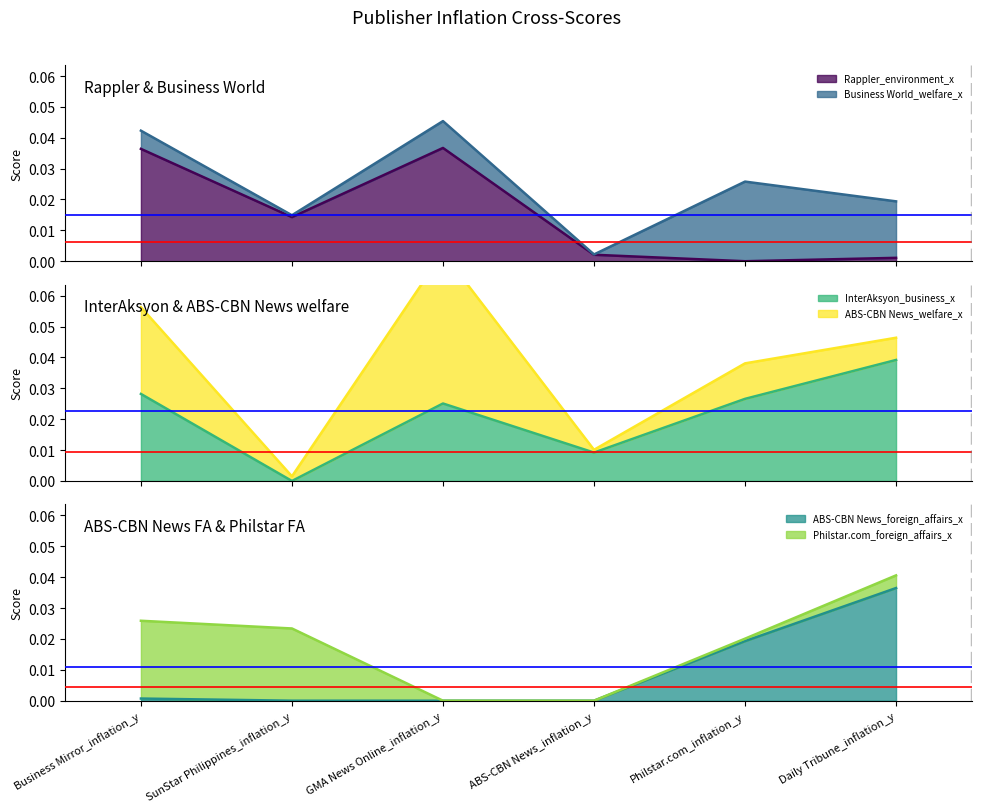

List the labels in order of Rappler_environment_x value, largest first.

GMA News Online_inflation_y, Business Mirror_inflation_y, SunStar Philippines_inflation_y, ABS-CBN News_inflation_y, Daily Tribune_inflation_y, Philstar.com_inflation_y